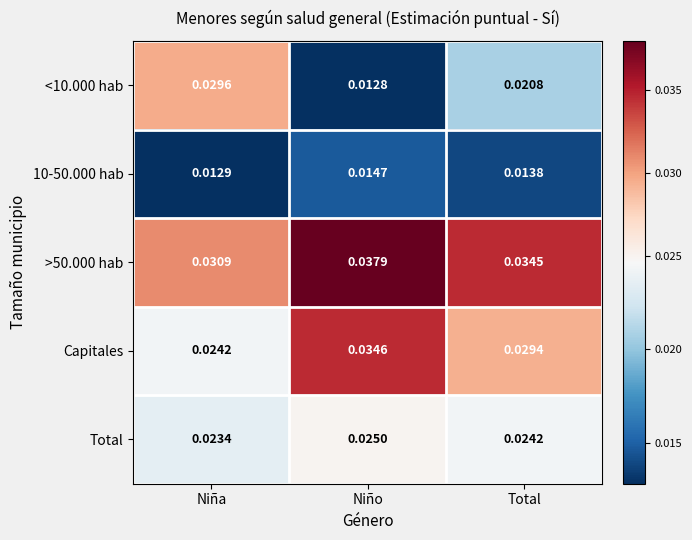

Is the value of <10.000 hab at Niño greater than the value of >50.000 hab at Niño?

No